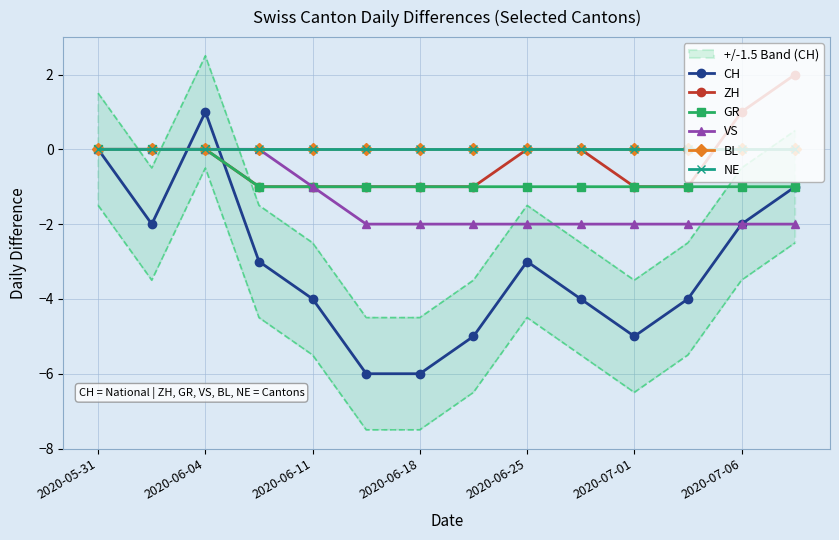

After their last crossing, which series has the higher values: CH or NE?

NE